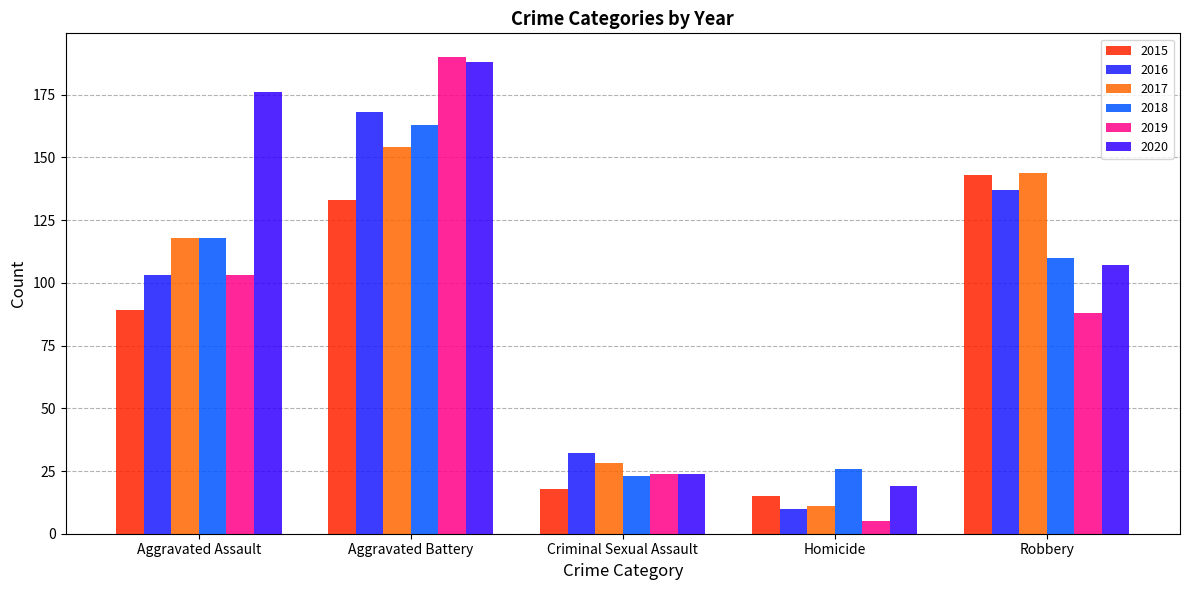

What is the difference between the highest and lowest values at Aggravated Battery?

57